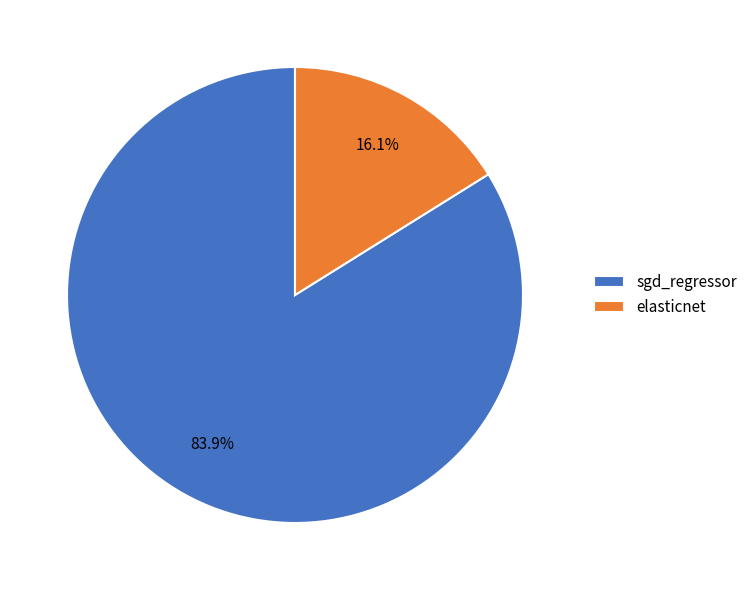

What is the smallest slice in the pie chart?

elasticnet